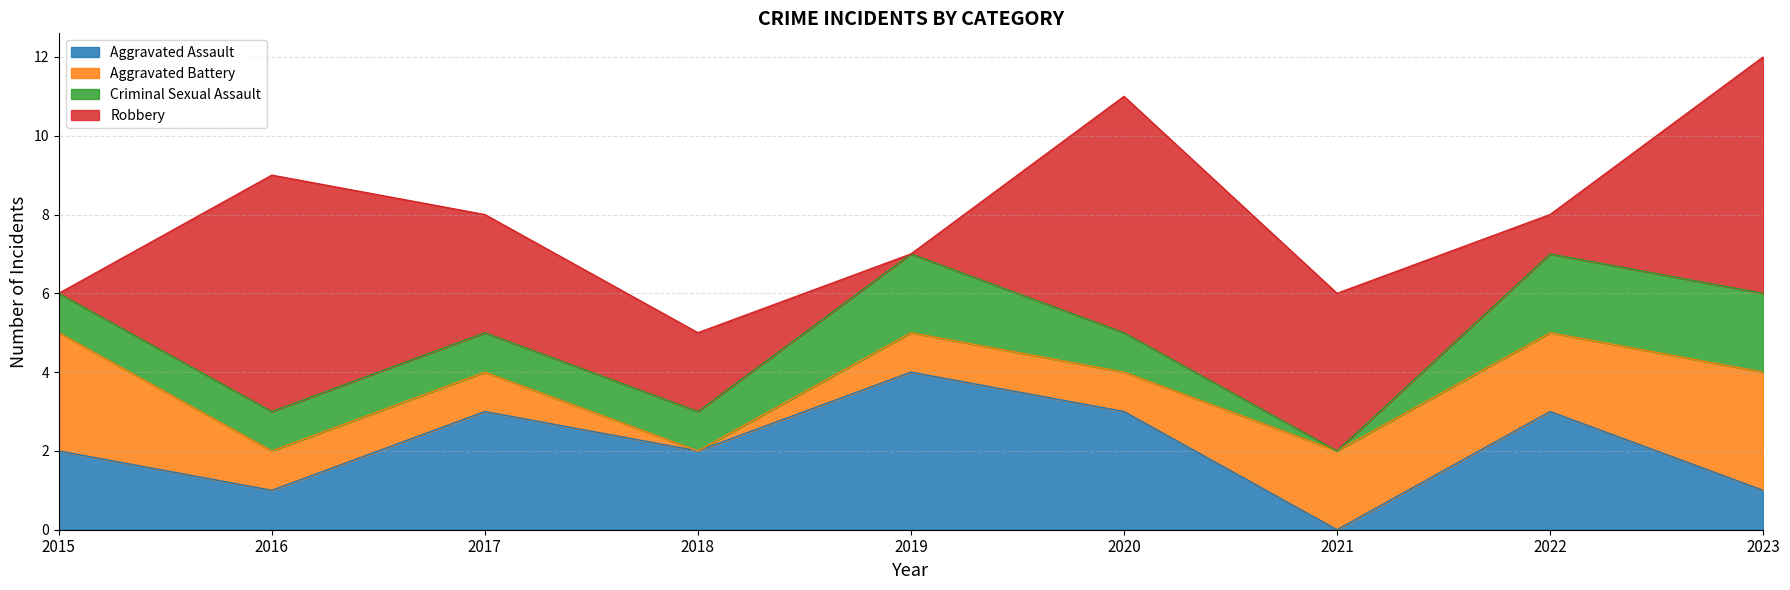

The value of Robbery at 2020 is 9. True or false?

False